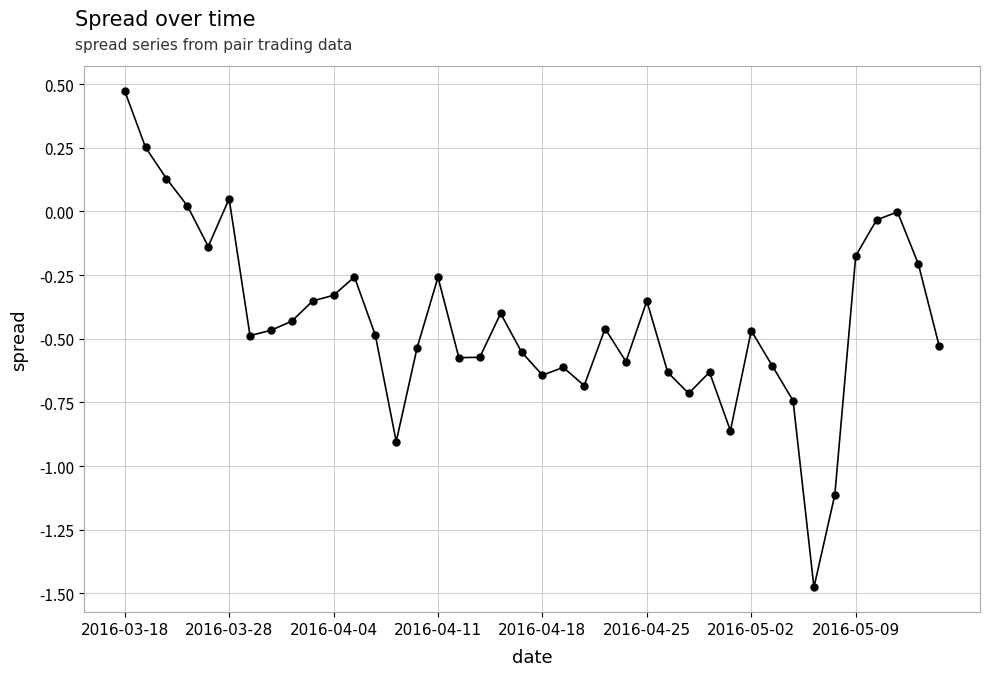

What is the difference between the maximum and second lowest values?

1.6